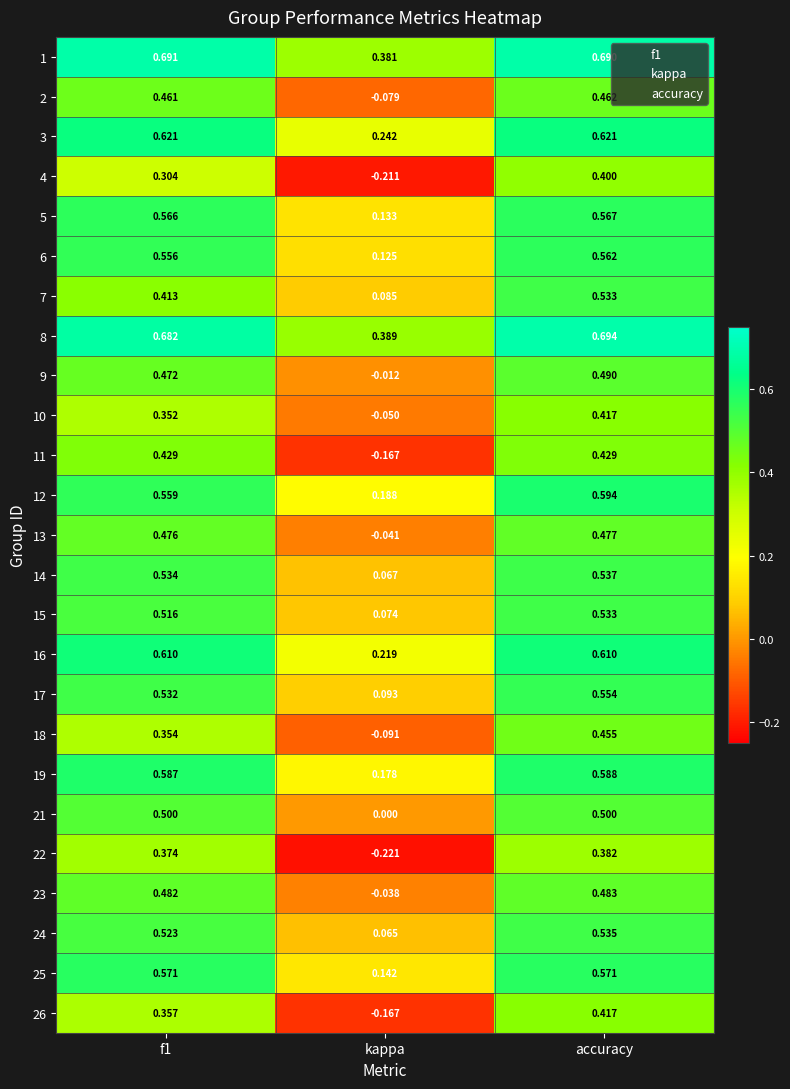

Which category has the highest value in the 2 series?

accuracy